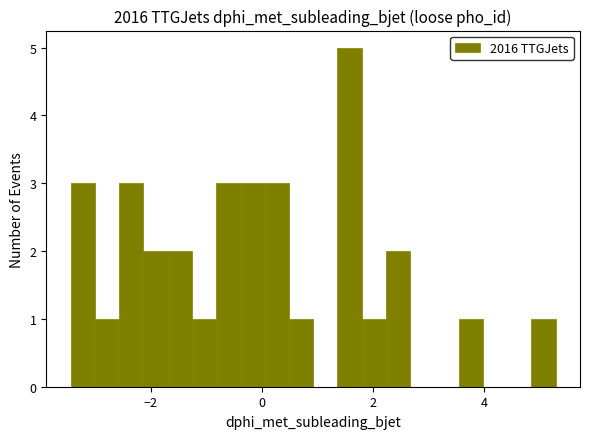

Around what value on the x-axis is the tallest bar? Give the approximate position of its centre, as read against the axis.

1.6